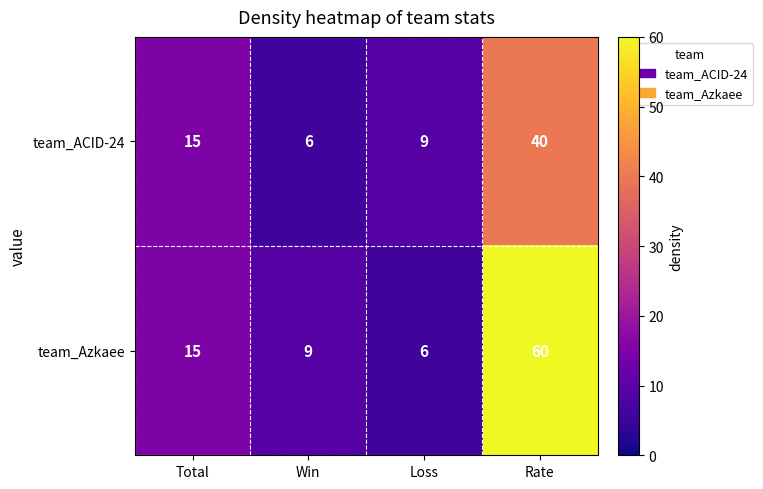

Reading left to right, list all the values displayed in this chart.

team_ACID-24: Total=15	Win=6	Loss=9	Rate=40
team_Azkaee: Total=15	Win=9	Loss=6	Rate=60